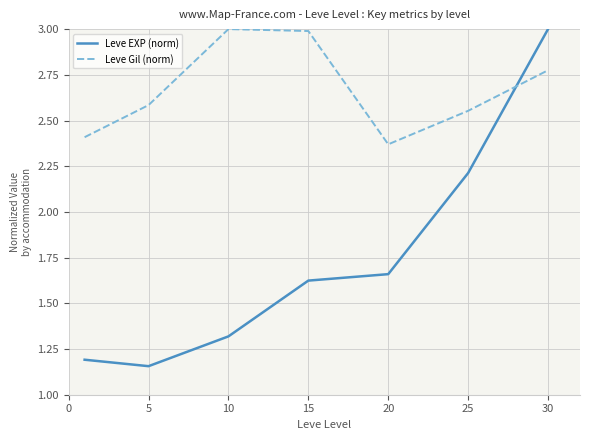

What is the difference between the maximum and minimum values in the Leve EXP (norm) series?

1.8